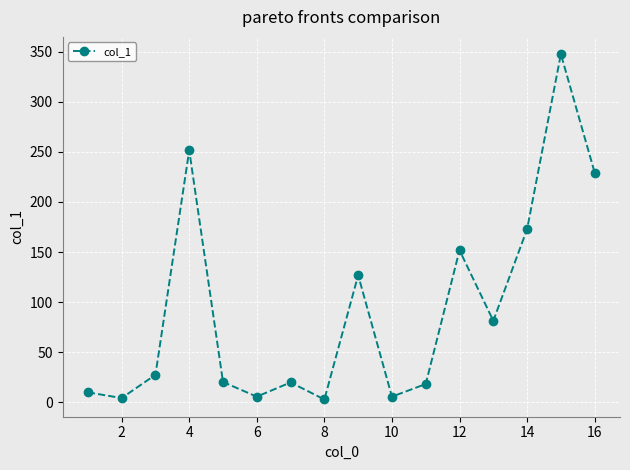

How many interior local peaks (higher than both neighbors) does the data have?

5